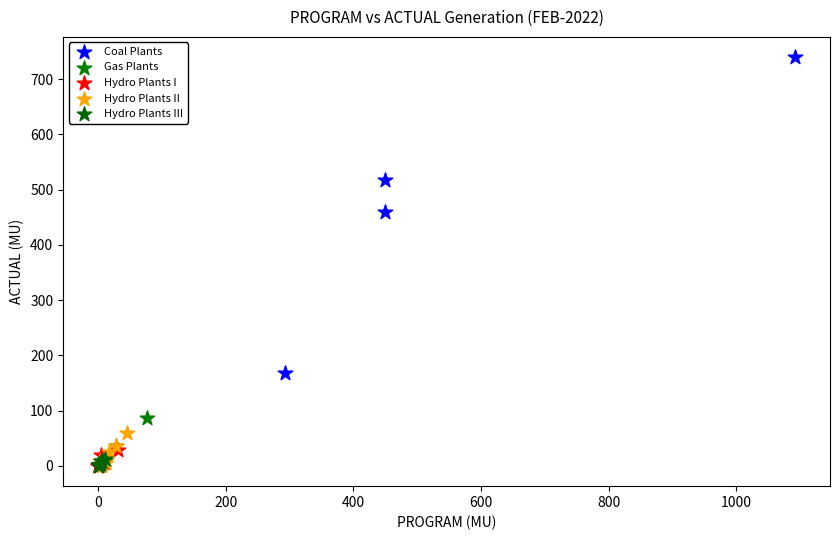

Which series contains the highest Y value?

Coal Plants